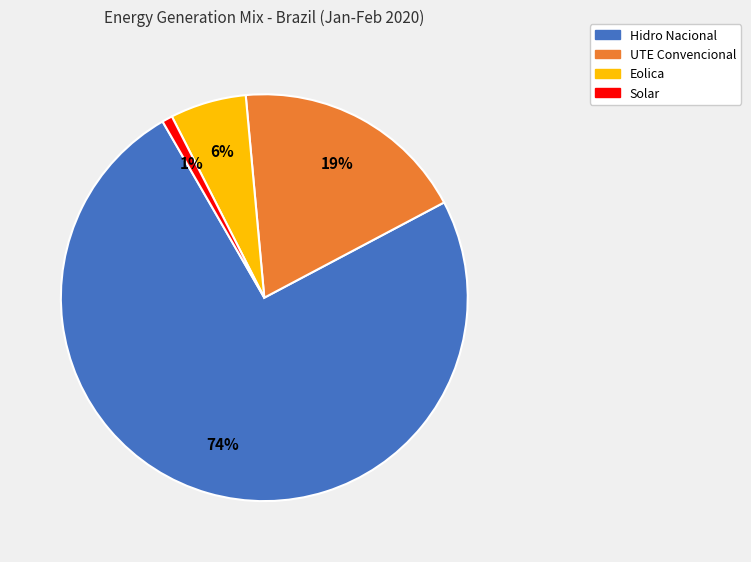

Is there any slice that represents more than half of the pie?

Yes